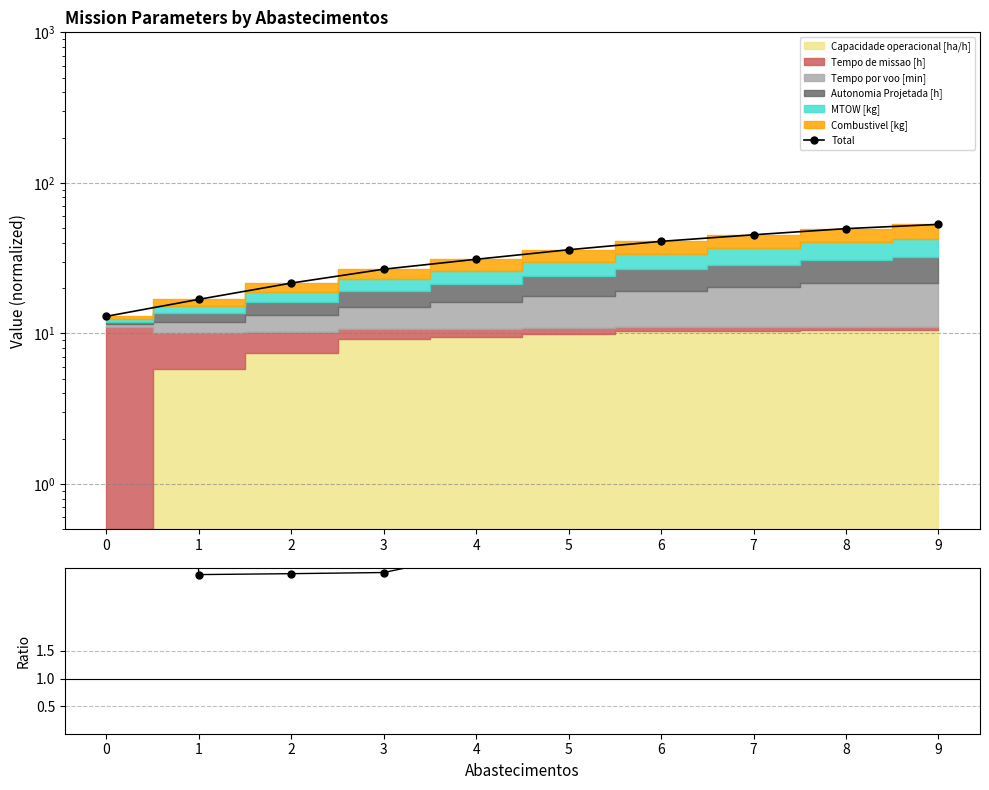

What is the difference between the second highest and minimum values in the Total series?

36.7